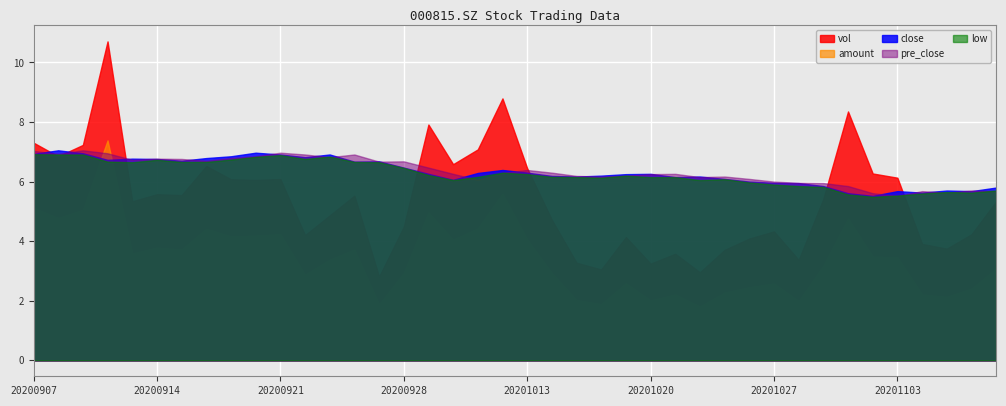

Which series has the largest total across all categories?

vol